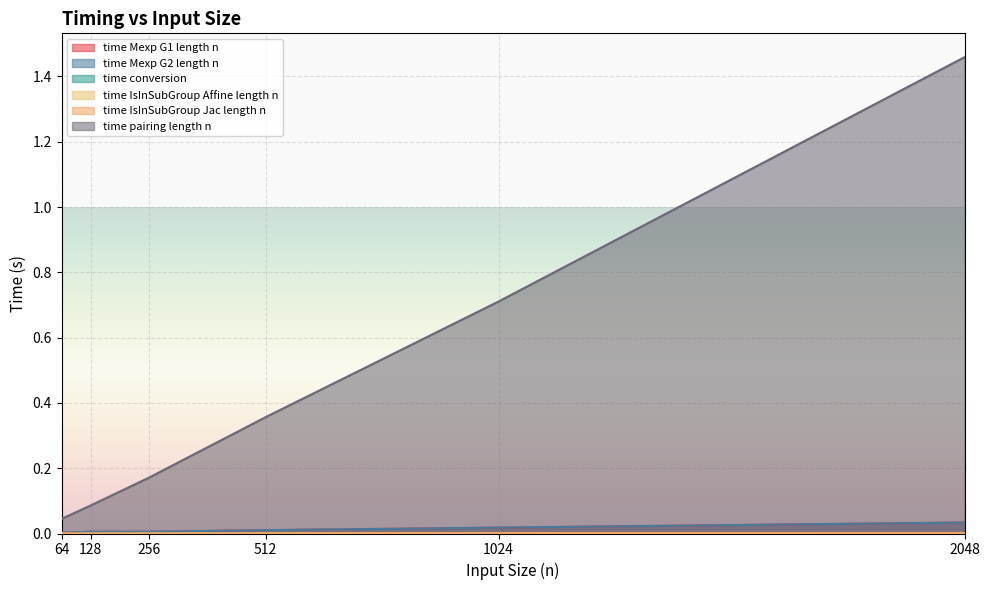

True or false: time Mexp G1 length n and time pairing length n cross at least once.

False